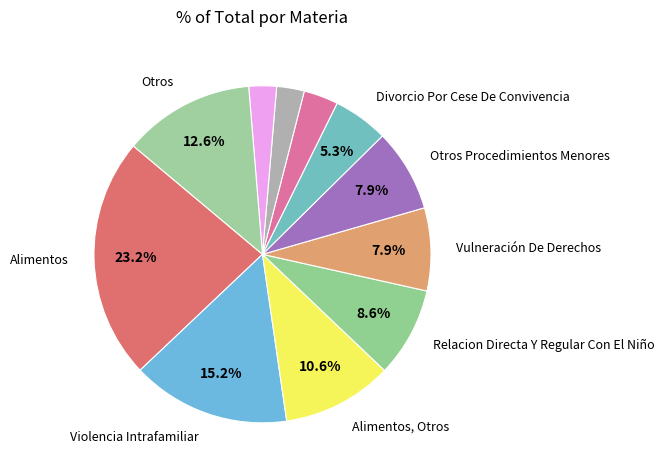

To the nearest percent, what is the average slice percentage?

9%